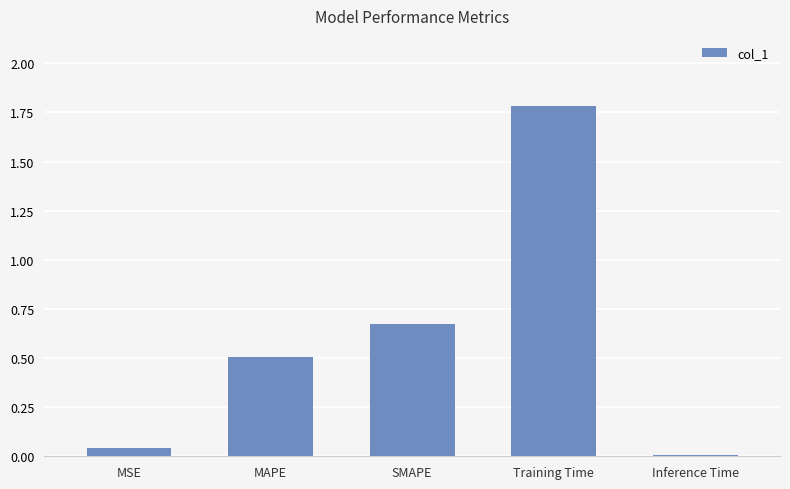

What is the change in value from MSE to Training Time?

+1.7